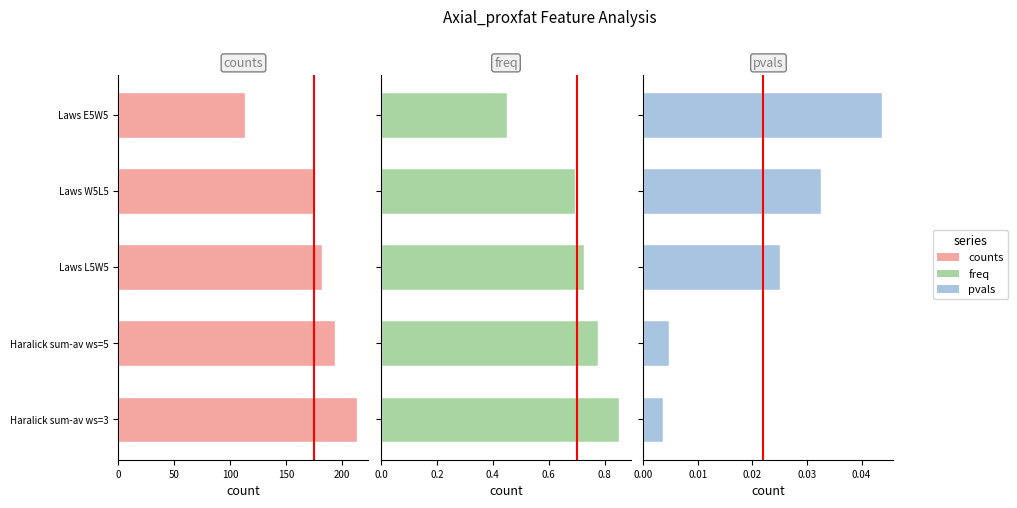

What is the value of the freq bar at the 4th from the left?

0.7